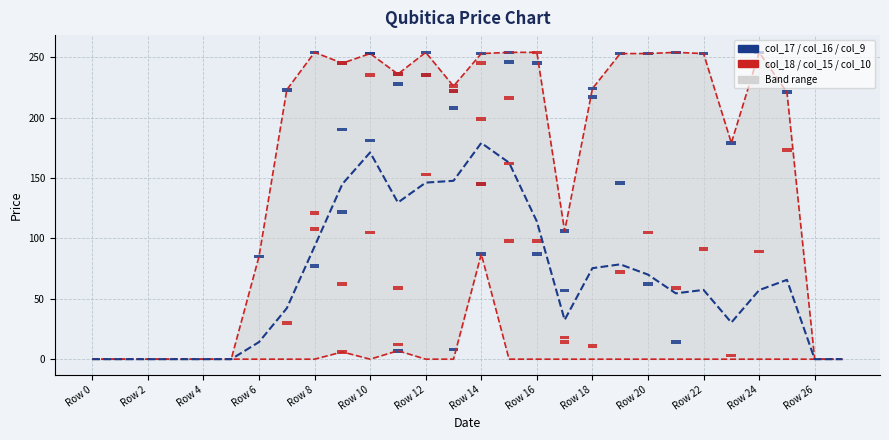

How many values in the Upper band series exceed 226?

13